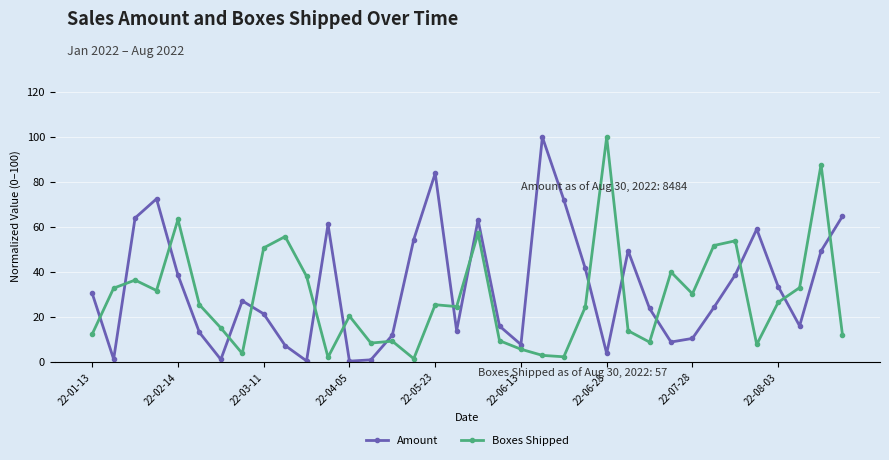

True or false: Amount has more than 2 interior local peaks.

True